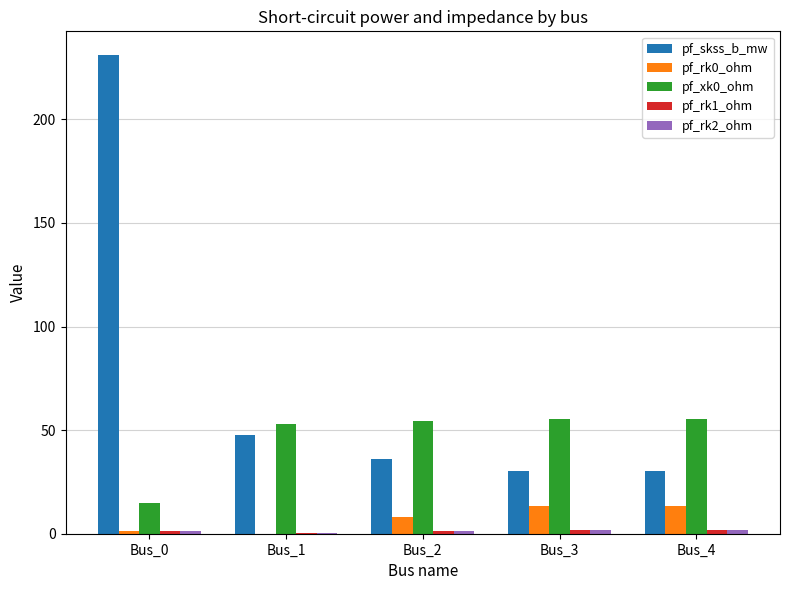

At which category is the sum across all series the highest?

Bus_0